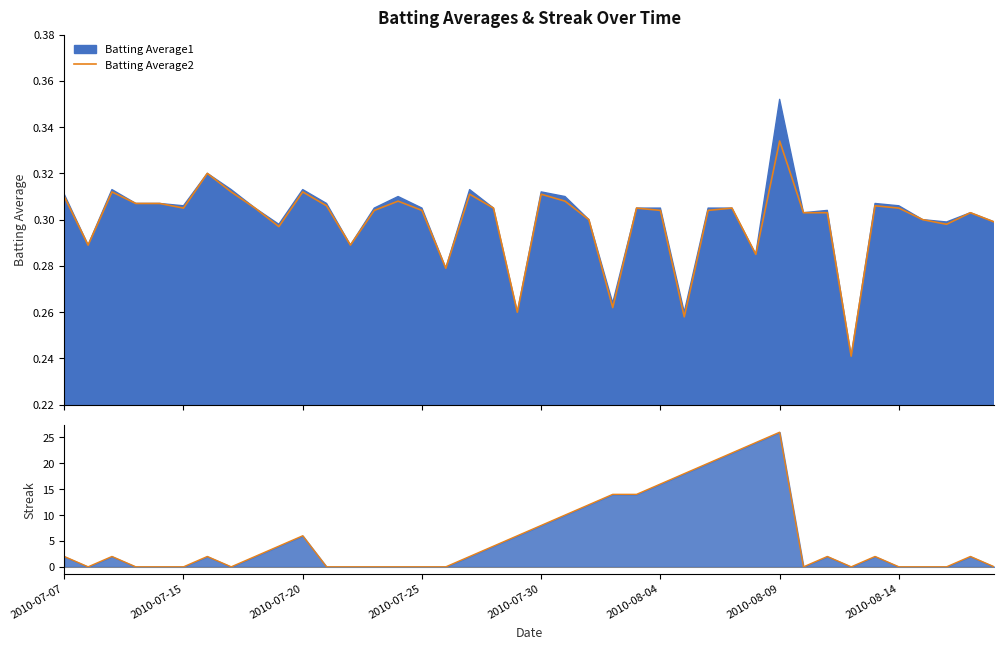

Where do Batting Average2 and Streak (line) first cross each other?

2010-07-07 and 2010-07-15